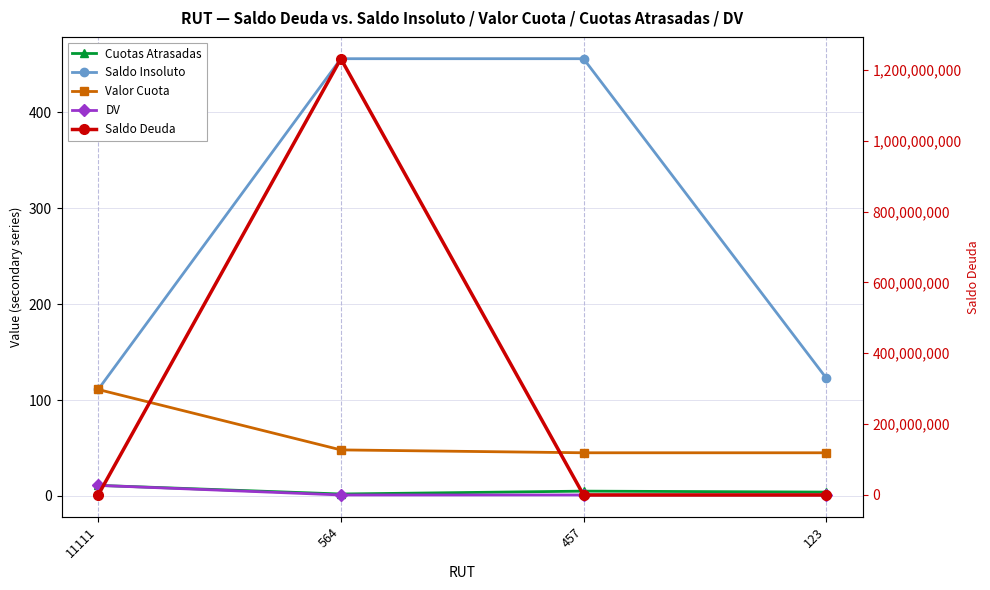

What are all the series names shown in the legend?

Cuotas Atrasadas, Saldo Insoluto, Valor Cuota, DV, Saldo Deuda